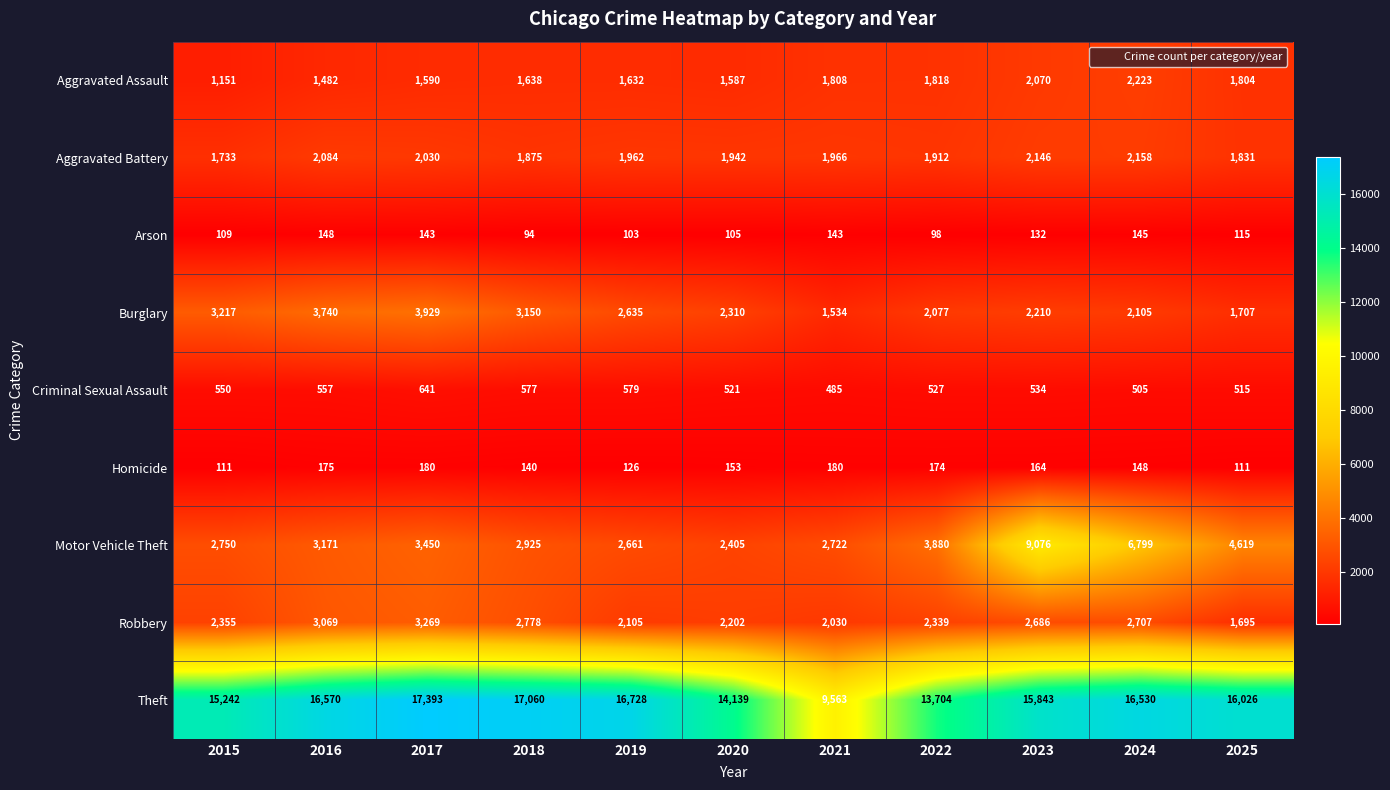

The Motor Vehicle Theft series shows 1479 at 2018. True or false?

False